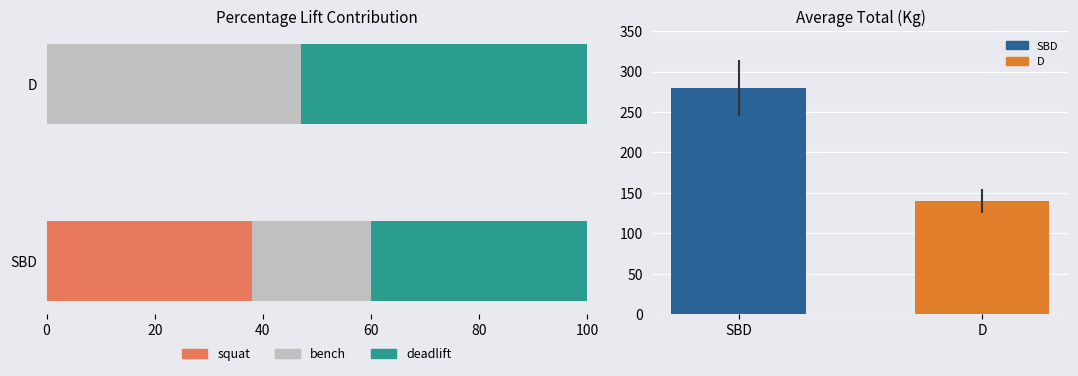

At how many categories does at least one series exceed 5?

2